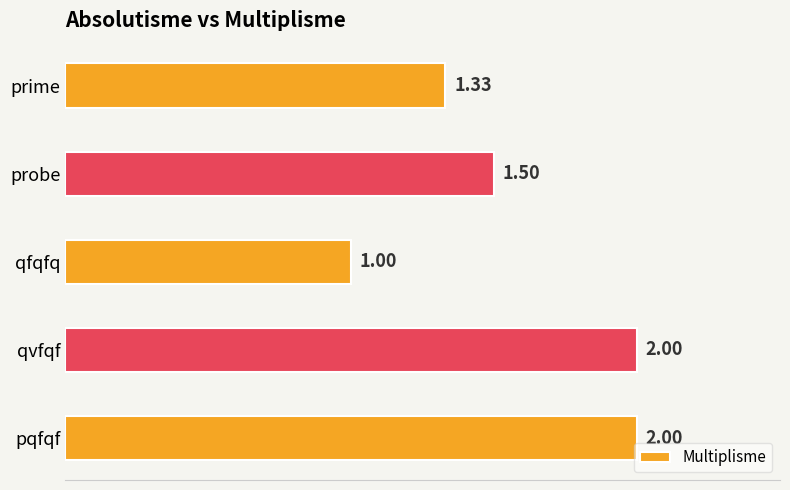

Which label corresponds to the smallest value in the chart?

qfqfq